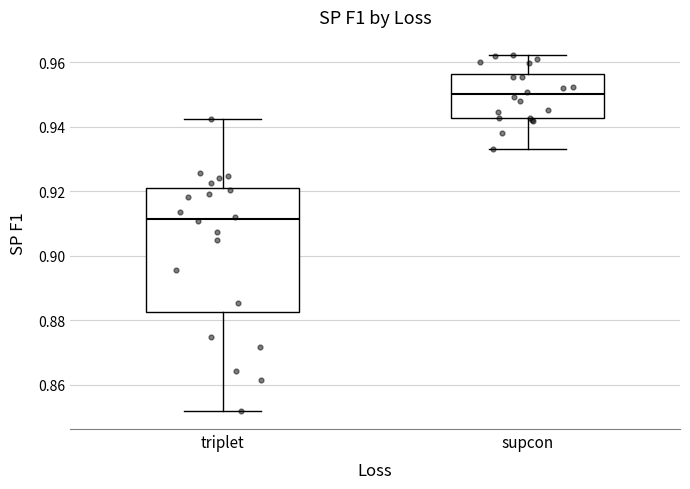

Reading left to right, transcribe this box plot: for each box, give where its median line is, the range the box spans, and where its two whiskers end, as read against the y-axis. The values are not printed on the chart, so give them approximately, as read against the axis.

triplet: median 0.912, box 0.882 to 0.920, whiskers 0.852 to 0.942
supcon: median 0.950, box 0.942 to 0.956, whiskers 0.934 to 0.962